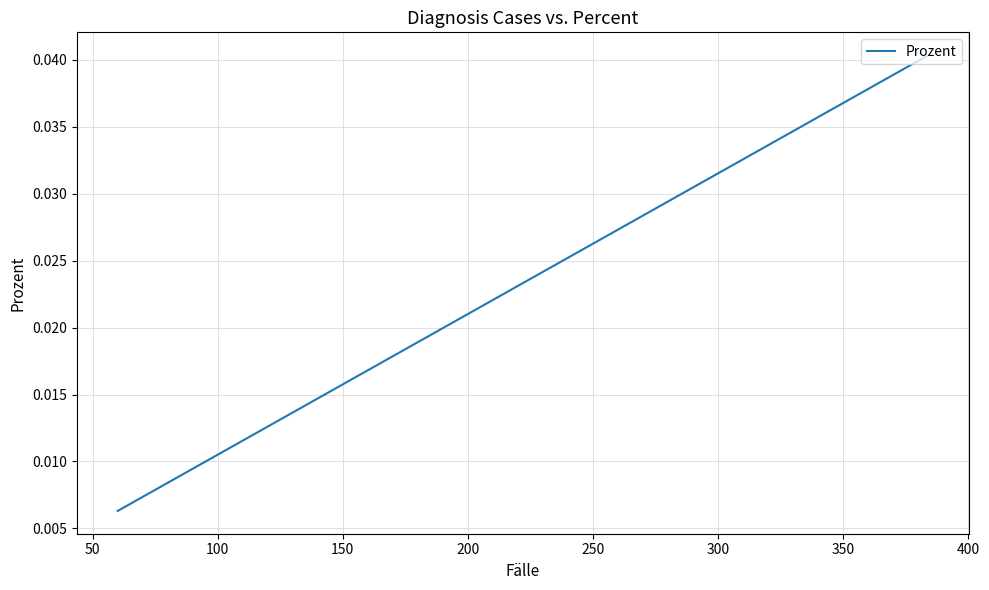

What is the label of the 17th point from the right?

150